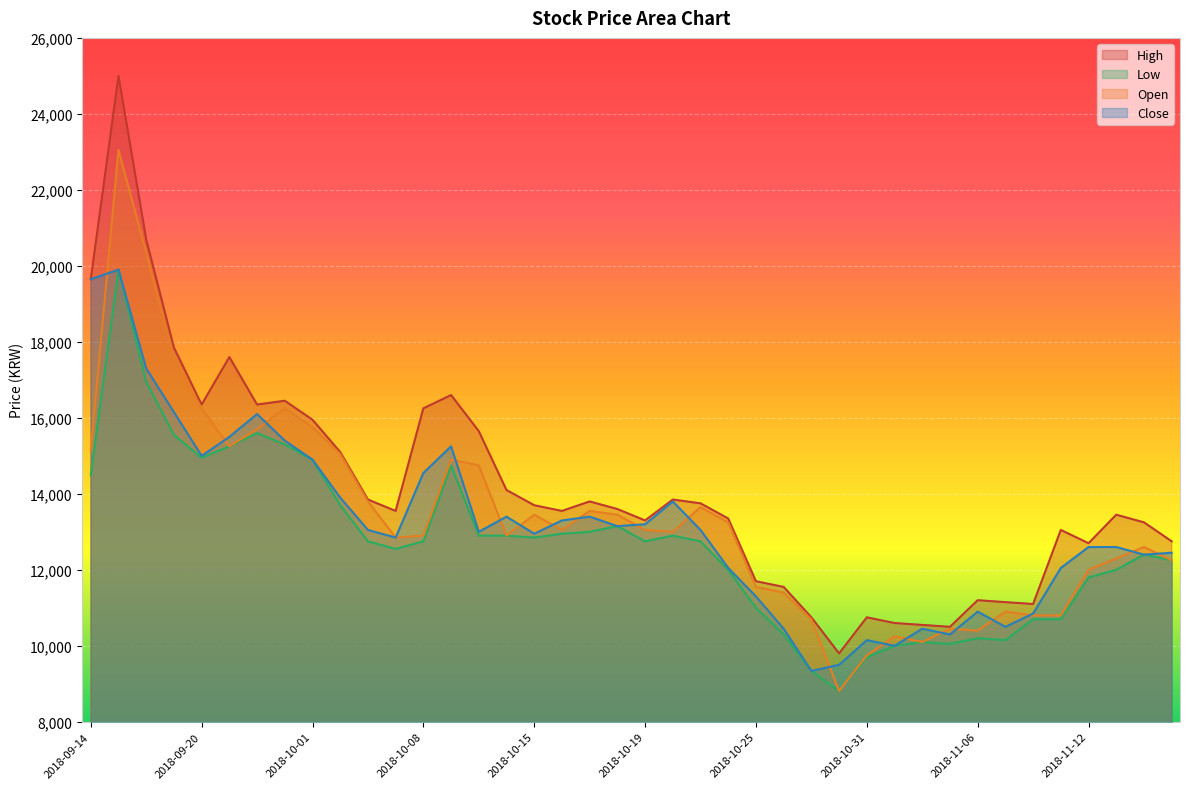

List the labels in order of High value, smallest first.

2018-10-30, 2018-11-05, 2018-11-02, 2018-11-01, 2018-10-29, 2018-10-31, 2018-11-08, 2018-11-07, 2018-11-06, 2018-10-26, 2018-10-25, 2018-11-12, 2018-11-15, 2018-11-09, 2018-11-14, 2018-10-19, 2018-10-24, 2018-11-13, 2018-10-05, 2018-10-16, 2018-10-18, 2018-10-15, 2018-10-23, 2018-10-17, 2018-10-04, 2018-10-22, 2018-10-12, 2018-10-02, 2018-10-11, 2018-10-01, 2018-10-08, 2018-09-20, 2018-09-27, 2018-09-28, 2018-10-10, 2018-09-21, 2018-09-19, 2018-09-14, 2018-09-18, 2018-09-17